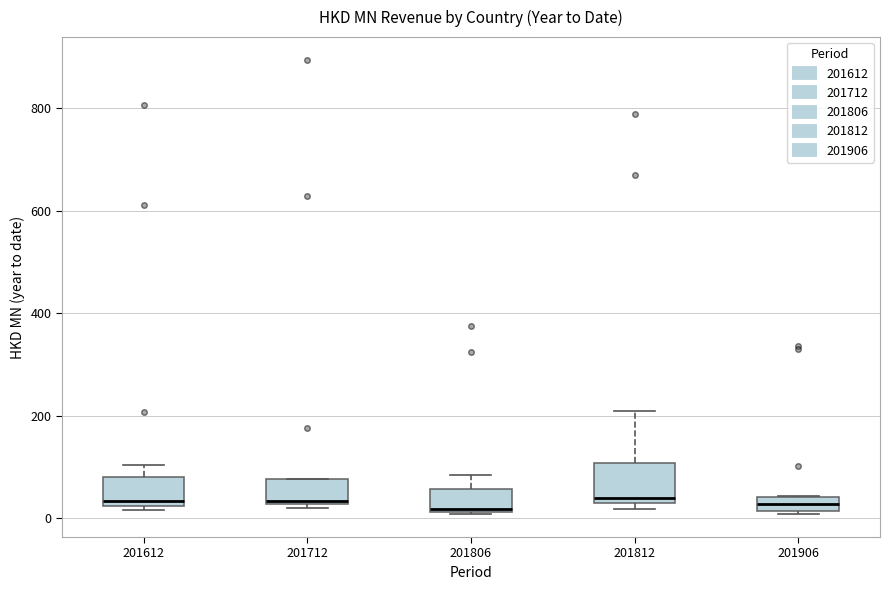

Where is the lower edge of the box at x = 201812 on the y-axis? The values are not printed on the chart, so give them approximately, as read against the axis.

20